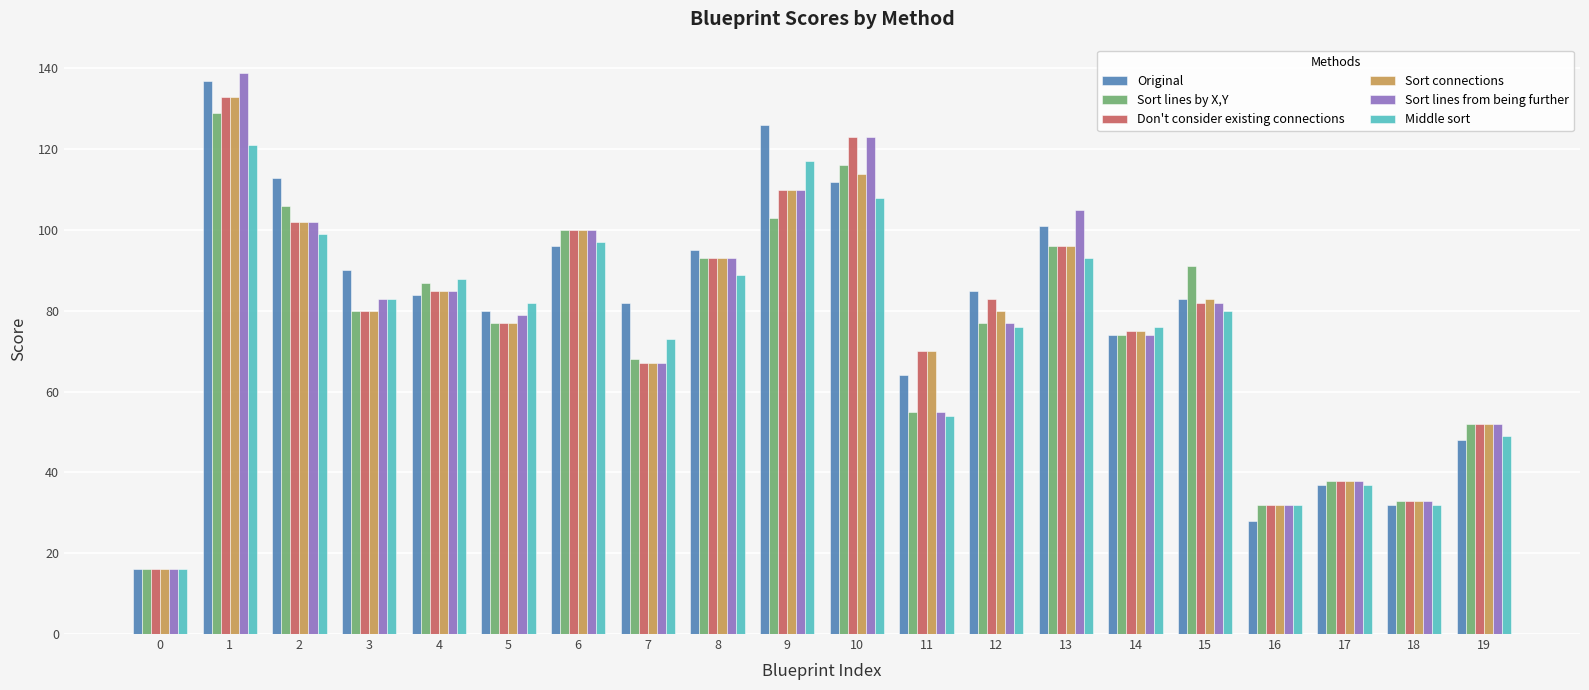

Which series changed the most between 1 and 6?

Original